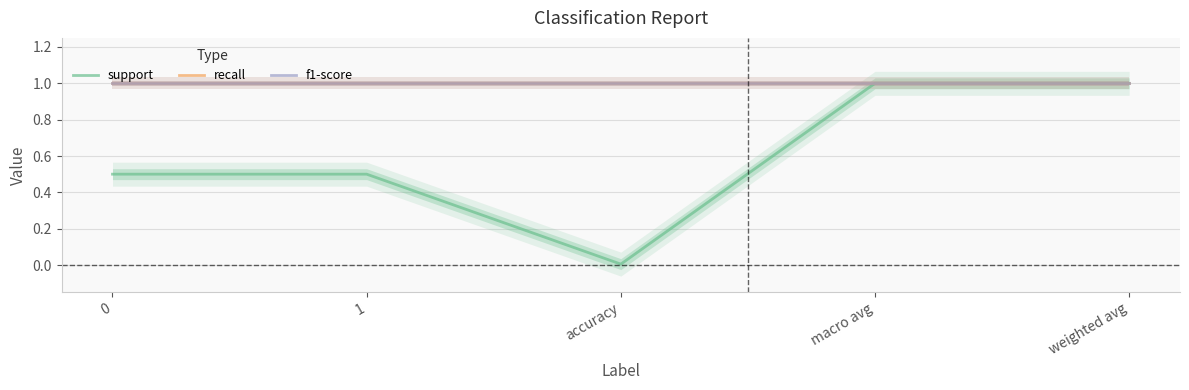

Does the chart have visible grid lines?

Yes